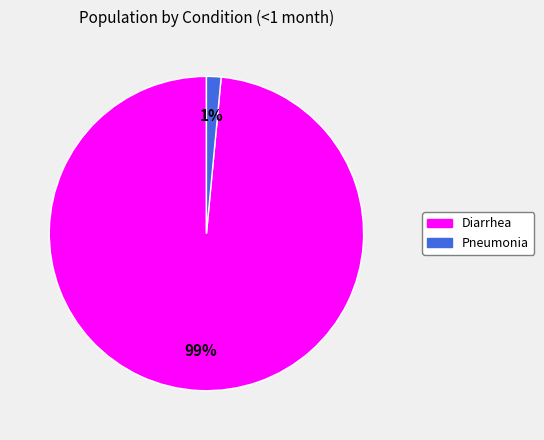

Does Diarrhea represent more than half of the total?

Yes